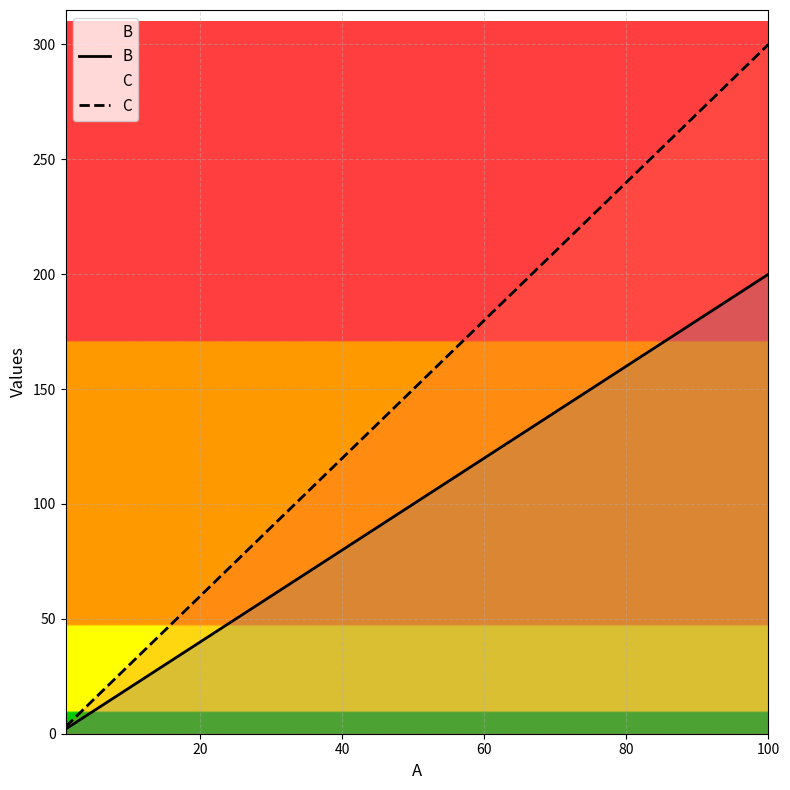

Which series has the widest spread of values?

C